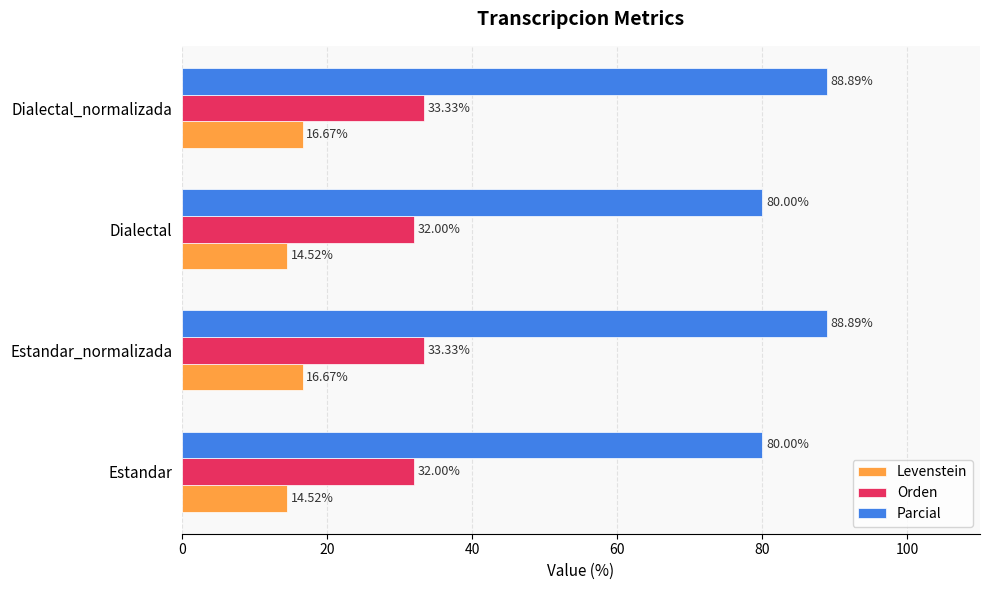

At how many categories does at least one series exceed 18?

4